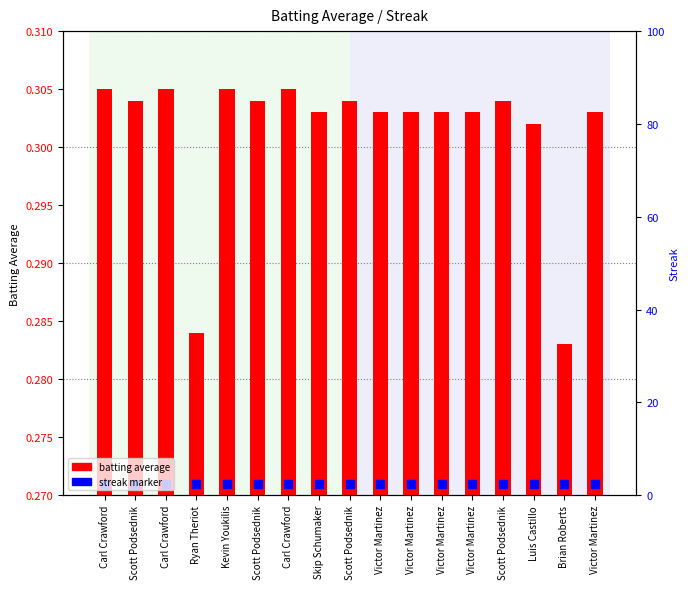

What is the total value across all series at Scott Podsednik?

0.6